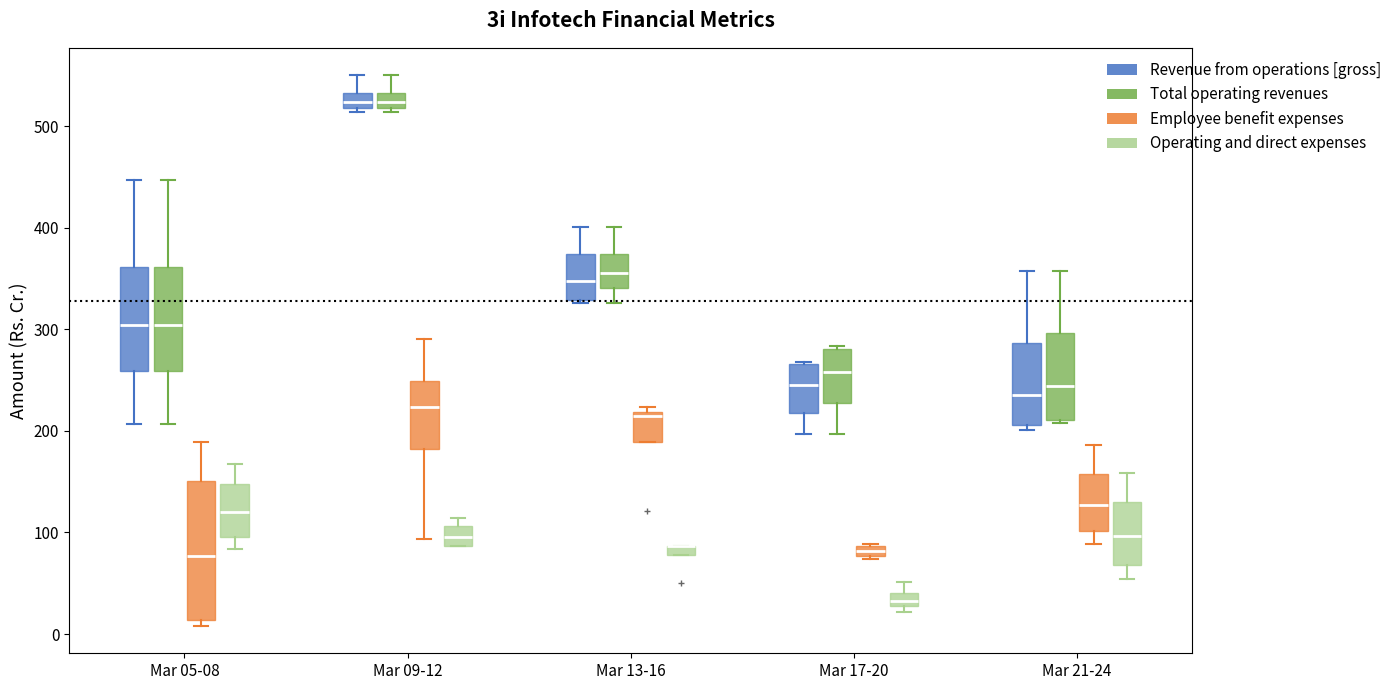

Which box is the tallest, from its lower edge to its upper edge?

Mar 05-08 (Employee benefit expenses)